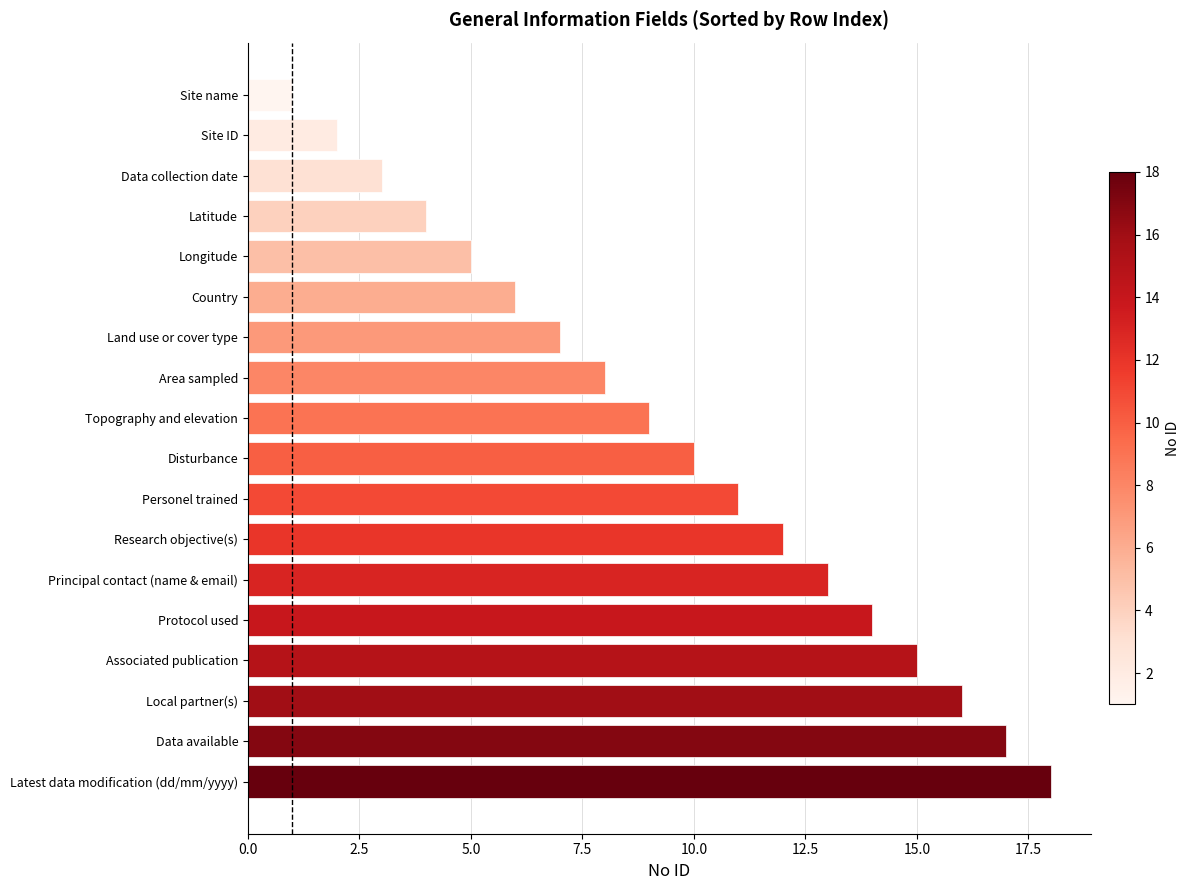

What is the approximate value at Personel trained?

11